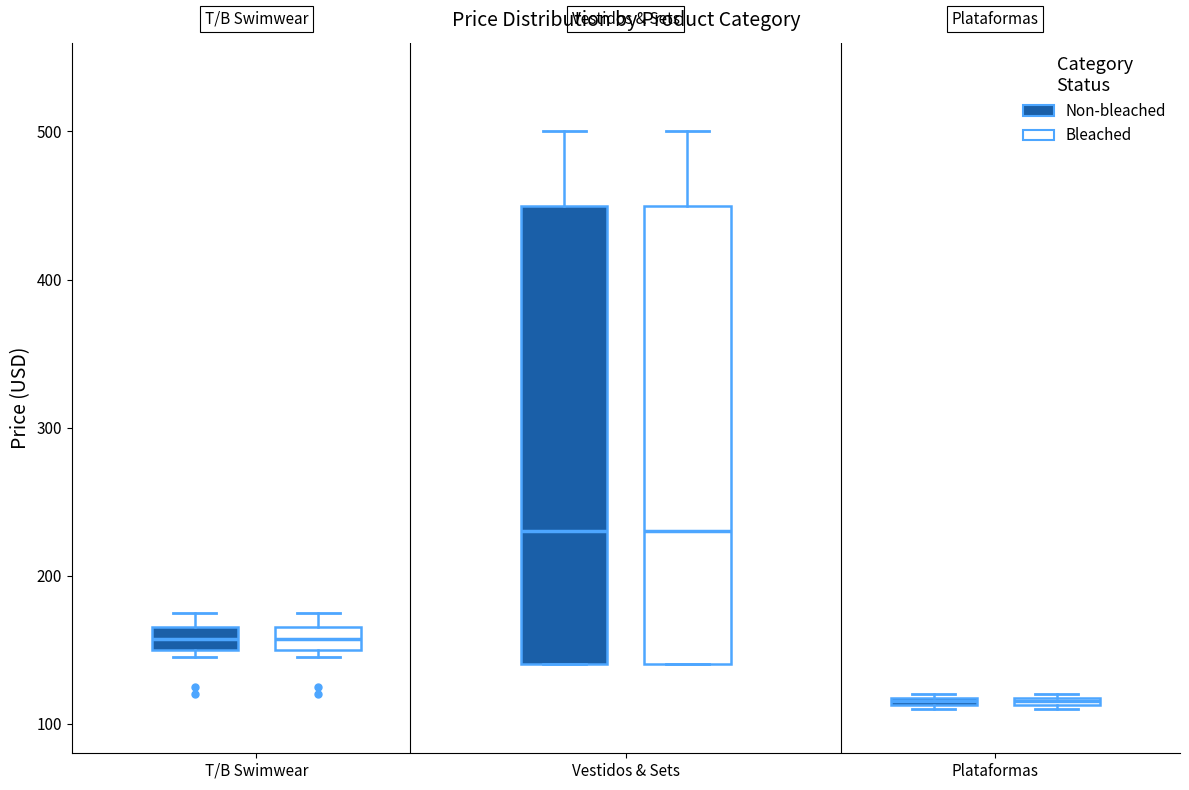

Where is the upper edge of the box for Plataformas (Non-bleached) on the y-axis? The values are not printed on the chart, so give them approximately, as read against the axis.

120